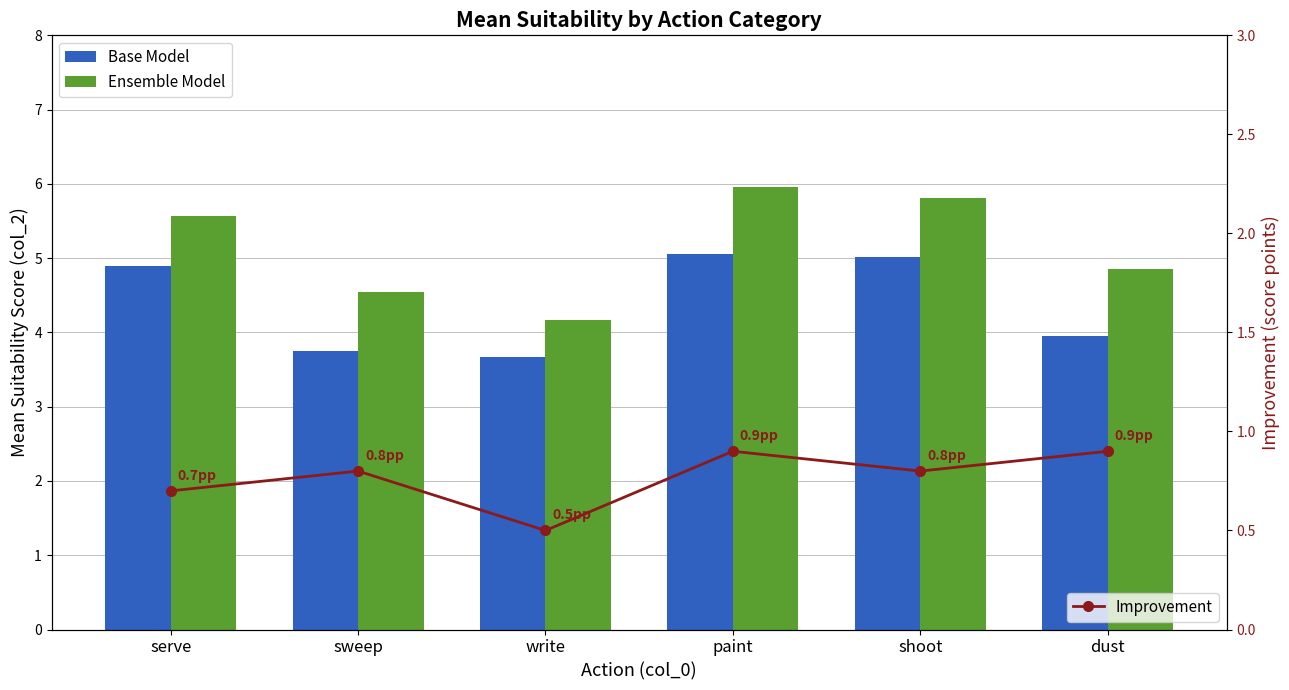

What is the average value of the Base Model series?

4.4